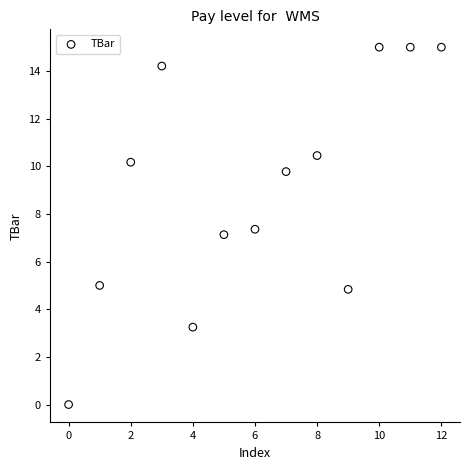

What is the range of Y values (max minus min)?

15.0